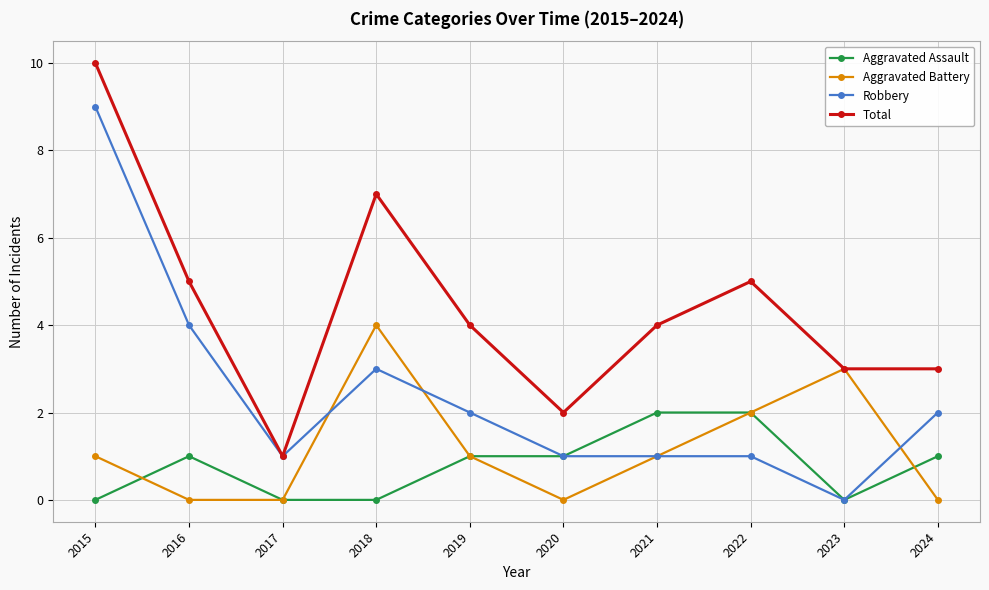

Reading right to left, transcribe all the data shown in this chart.

Aggravated Assault: 2024=1	2023=0	2022=2	2021=2	2020=1	2019=1	2018=0	2017=0	2016=1	2015=0
Aggravated Battery: 2024=0	2023=3	2022=2	2021=1	2020=0	2019=1	2018=4	2017=0	2016=0	2015=1
Robbery: 2024=2	2023=0	2022=1	2021=1	2020=1	2019=2	2018=3	2017=1	2016=4	2015=9
Total: 2024=3	2023=3	2022=5	2021=4	2020=2	2019=4	2018=7	2017=1	2016=5	2015=10